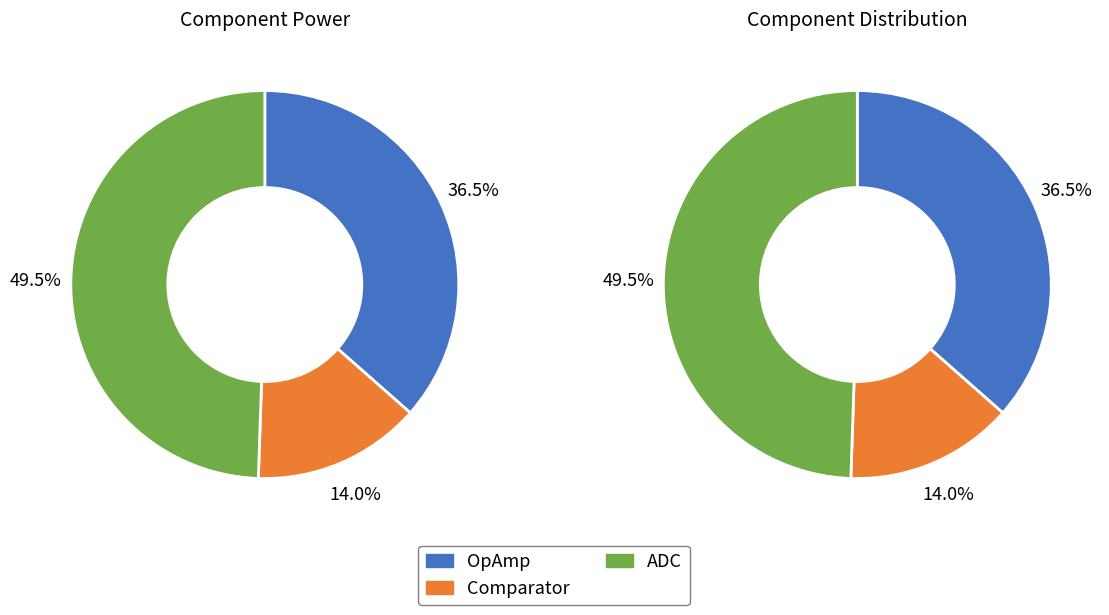

To the nearest percent, what is the average slice percentage?

33%